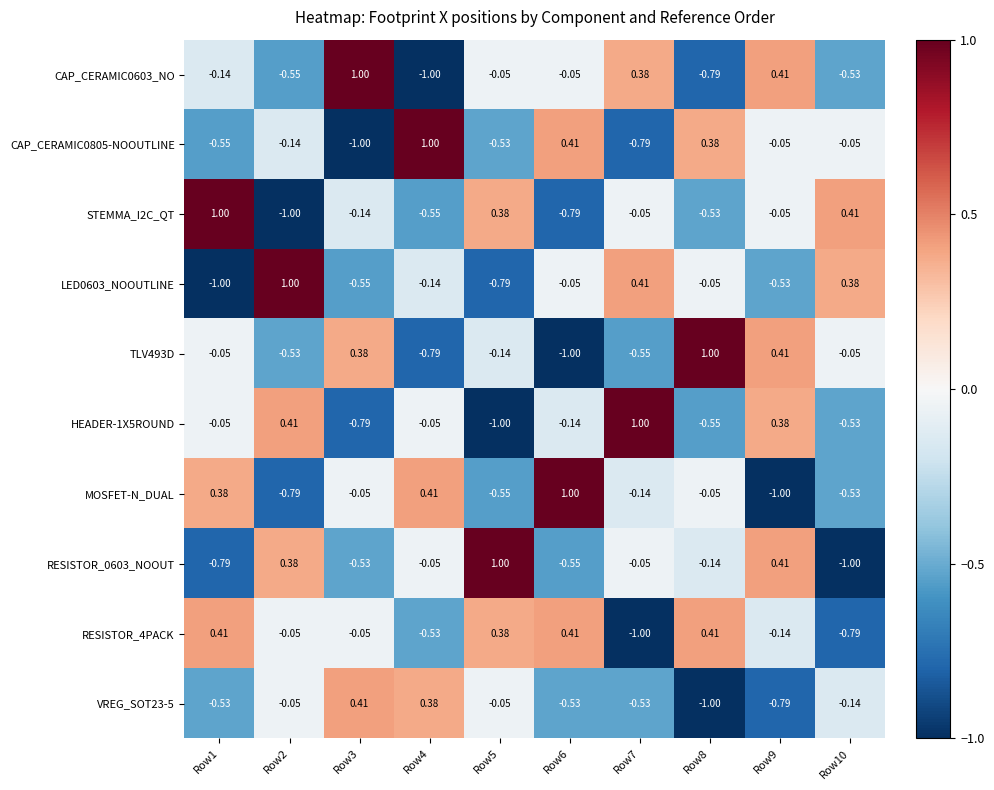

What is the total value across all series at Row10?

-2.8